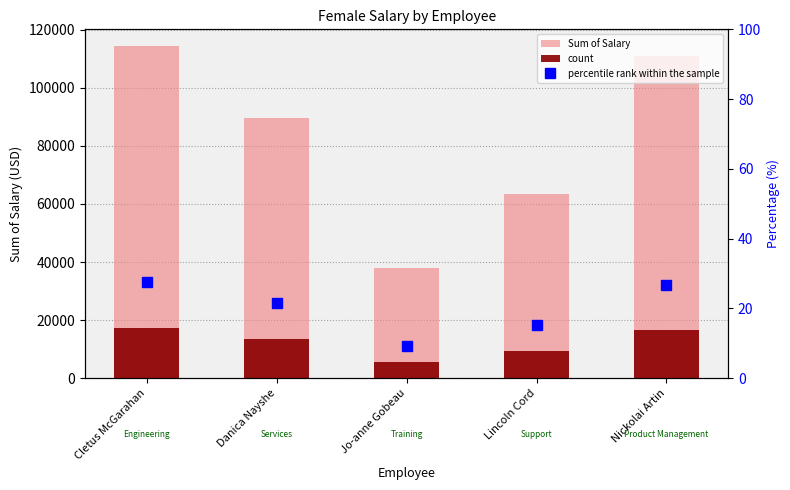

How many data points does each series have?

5